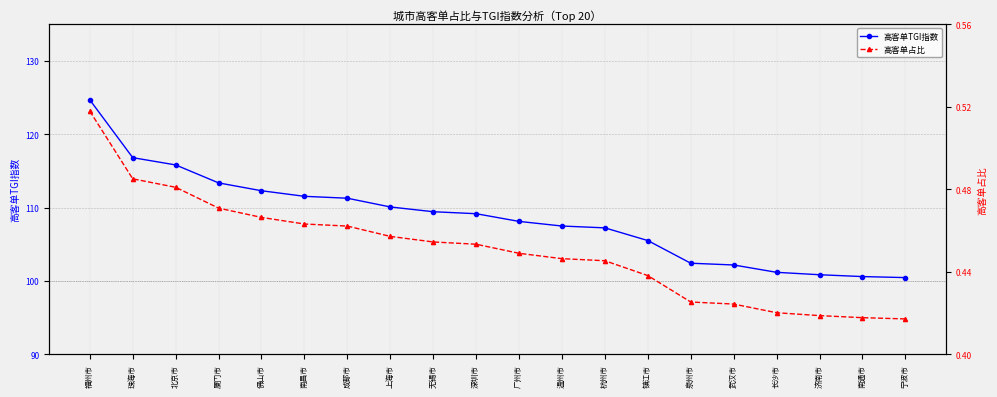

At which category does the chart reach its peak across all series?

福州市